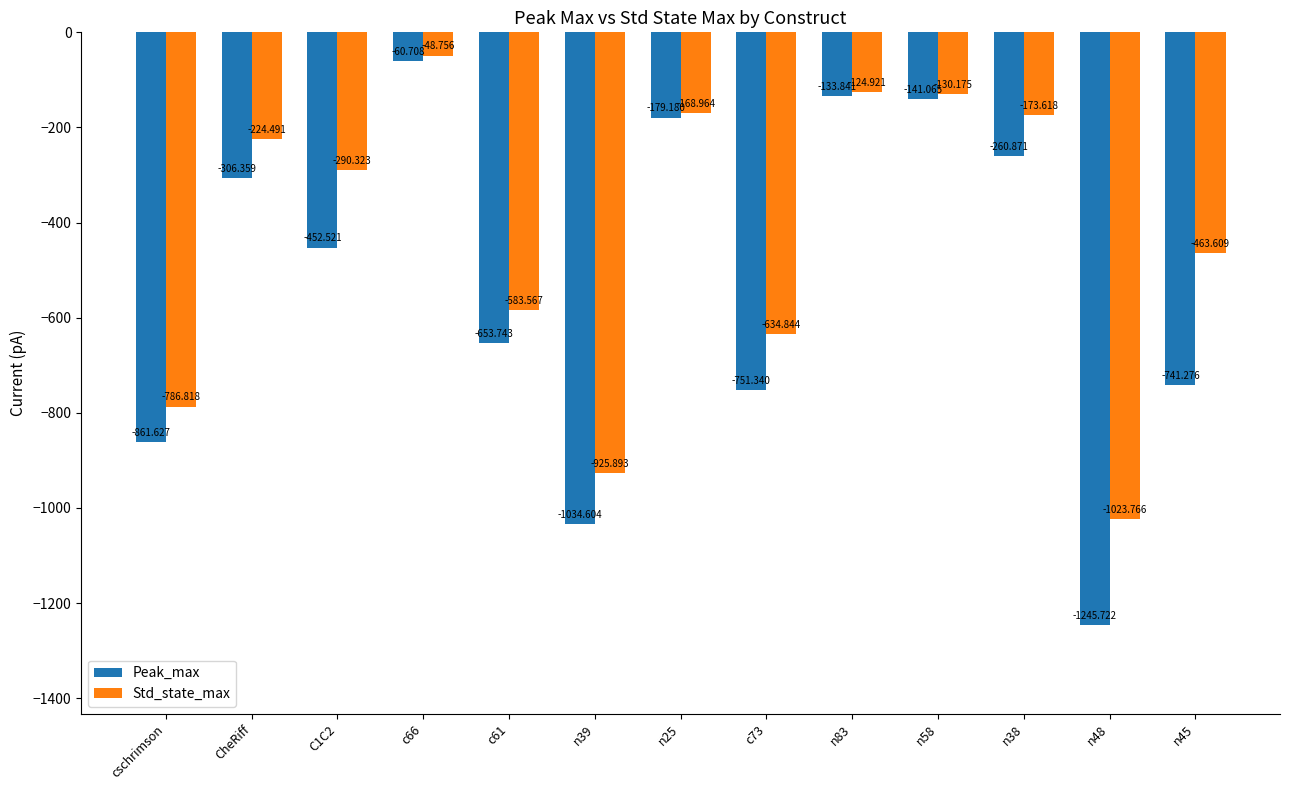

What is the value of the Peak_max bar at the 8th from the left?

-751.3